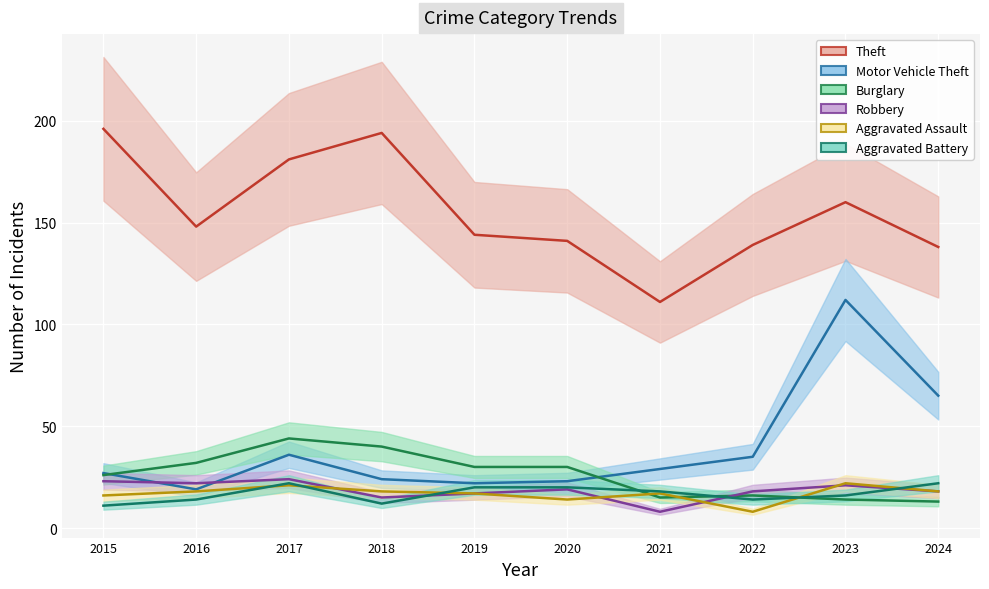

Which category has the lowest value in the Theft series?

2021